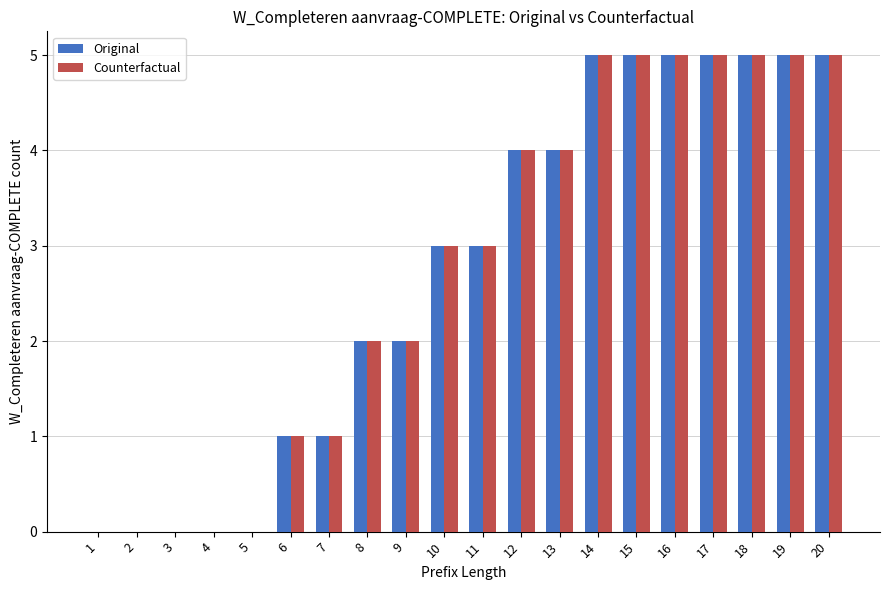

The Original series shows 9 at 18. True or false?

False